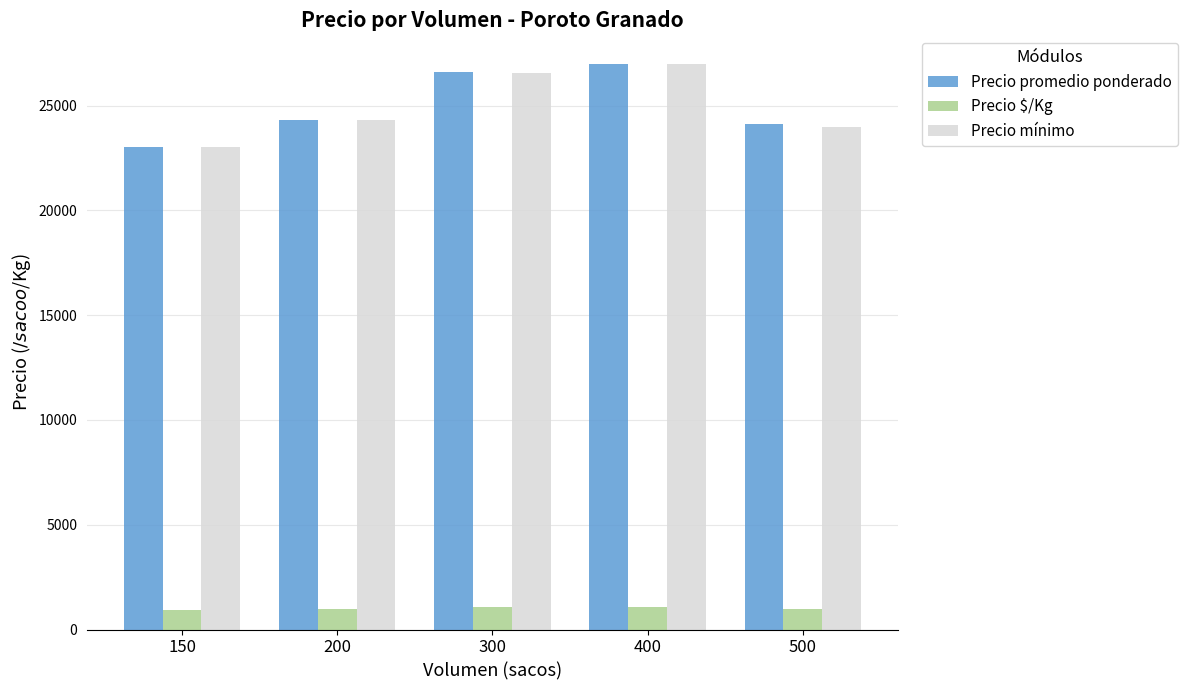

Where is Precio mínimo nearest to the value 25000?

200